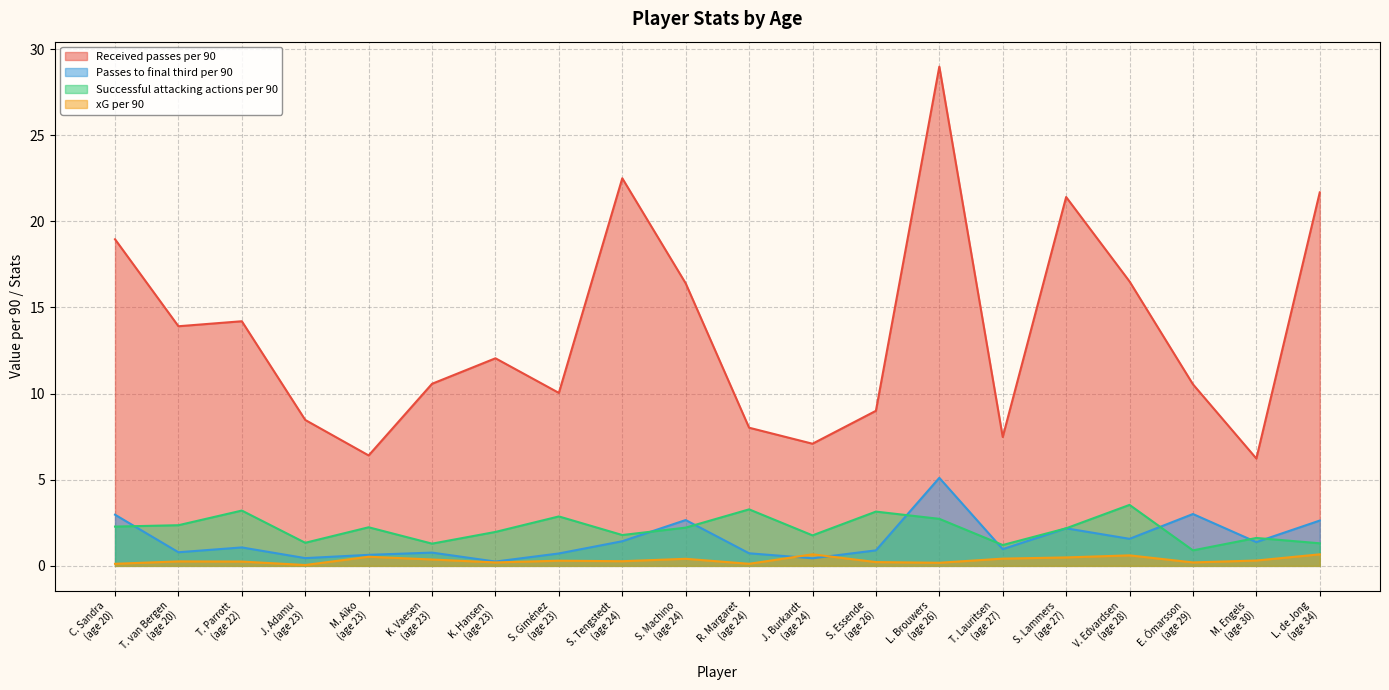

At which category is the sum across all series the highest?

L. Brouwers
(age 26)